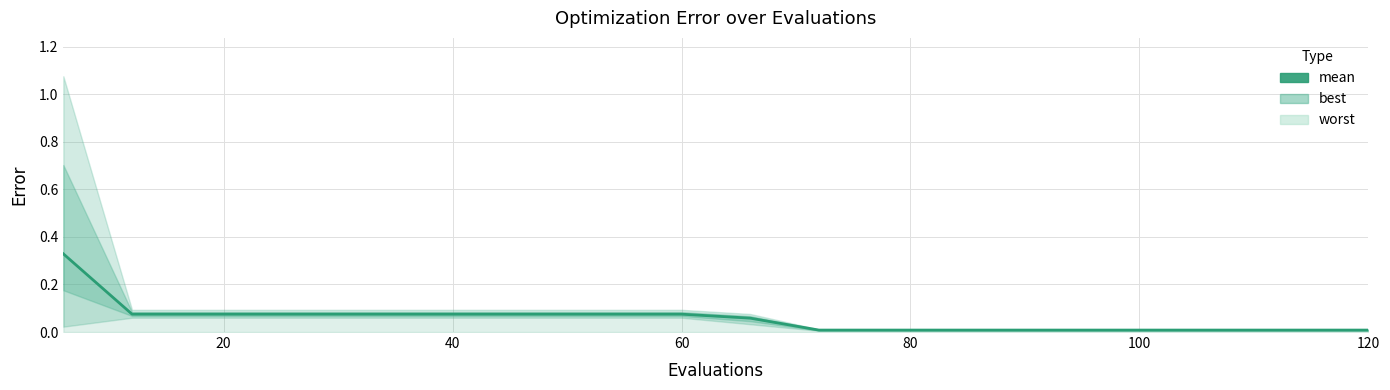

The value at 60 is 0.1. True or false?

True